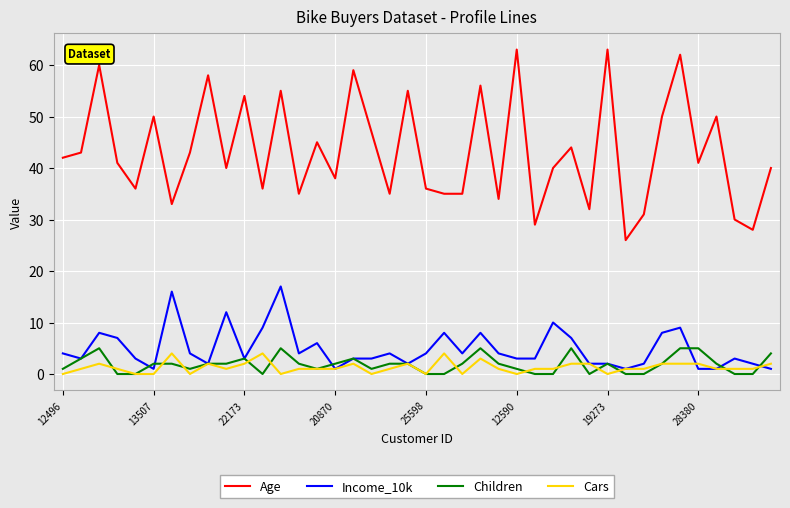

True or false: Children and Cars cross at least once.

True